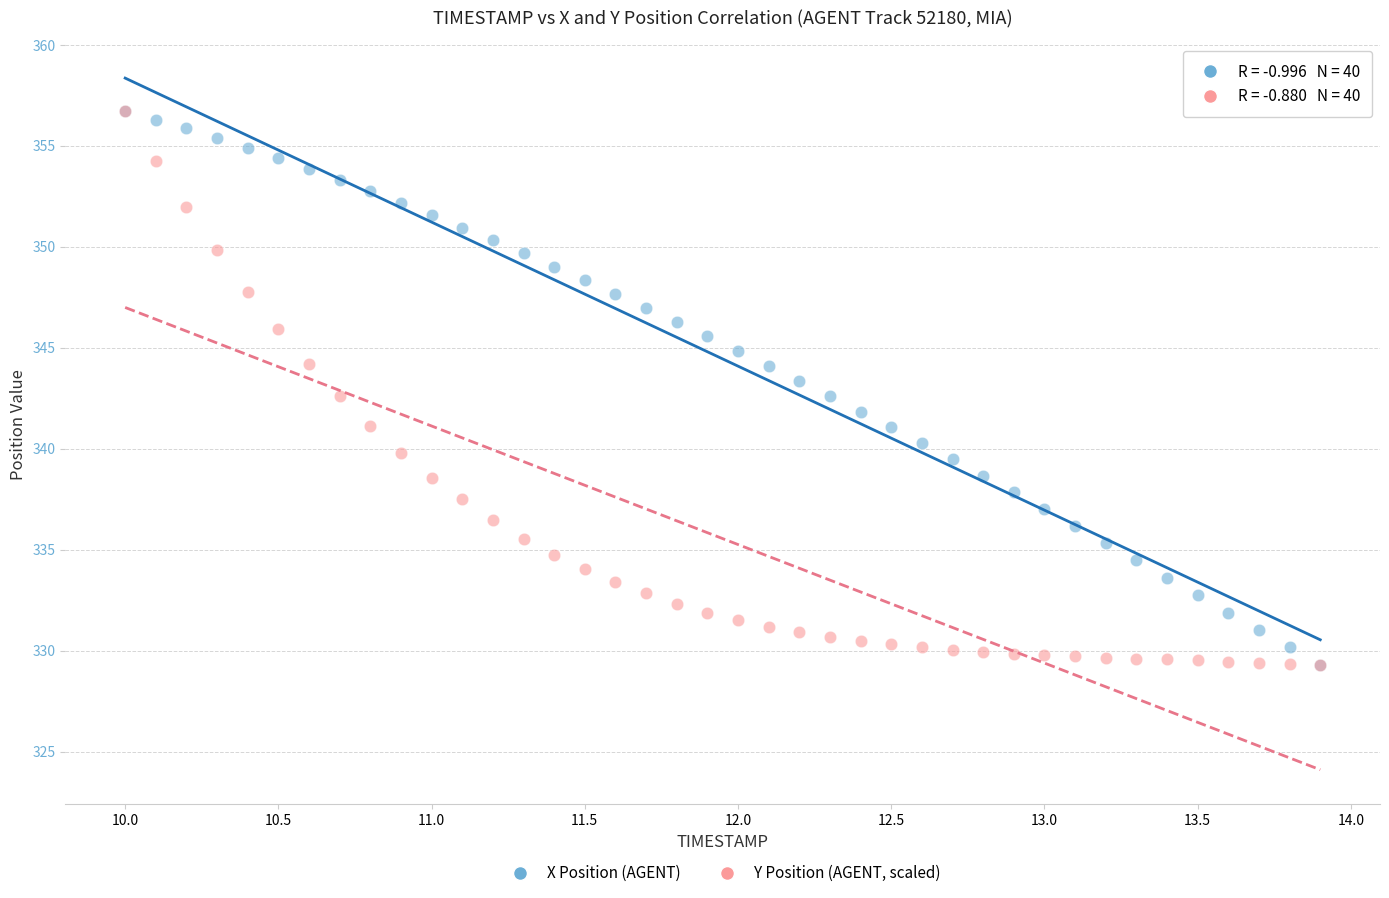

What are all the series names shown in the legend?

X Position (AGENT), Y Position (AGENT, scaled)